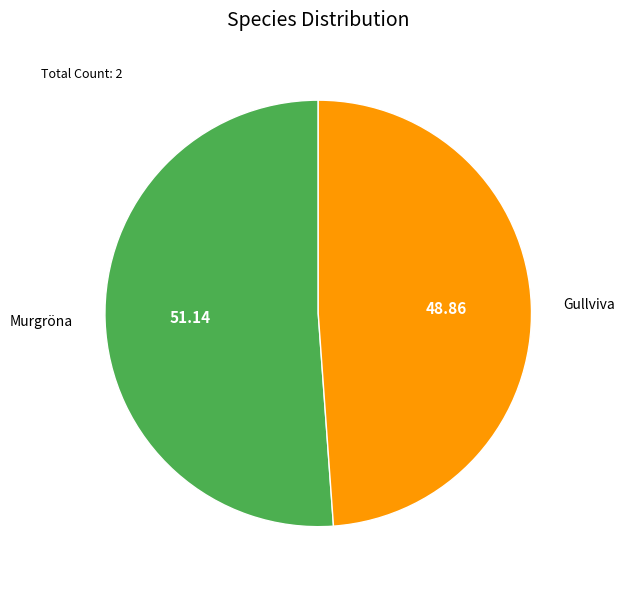

Is it true that Murgröna is 51% of the pie?

True